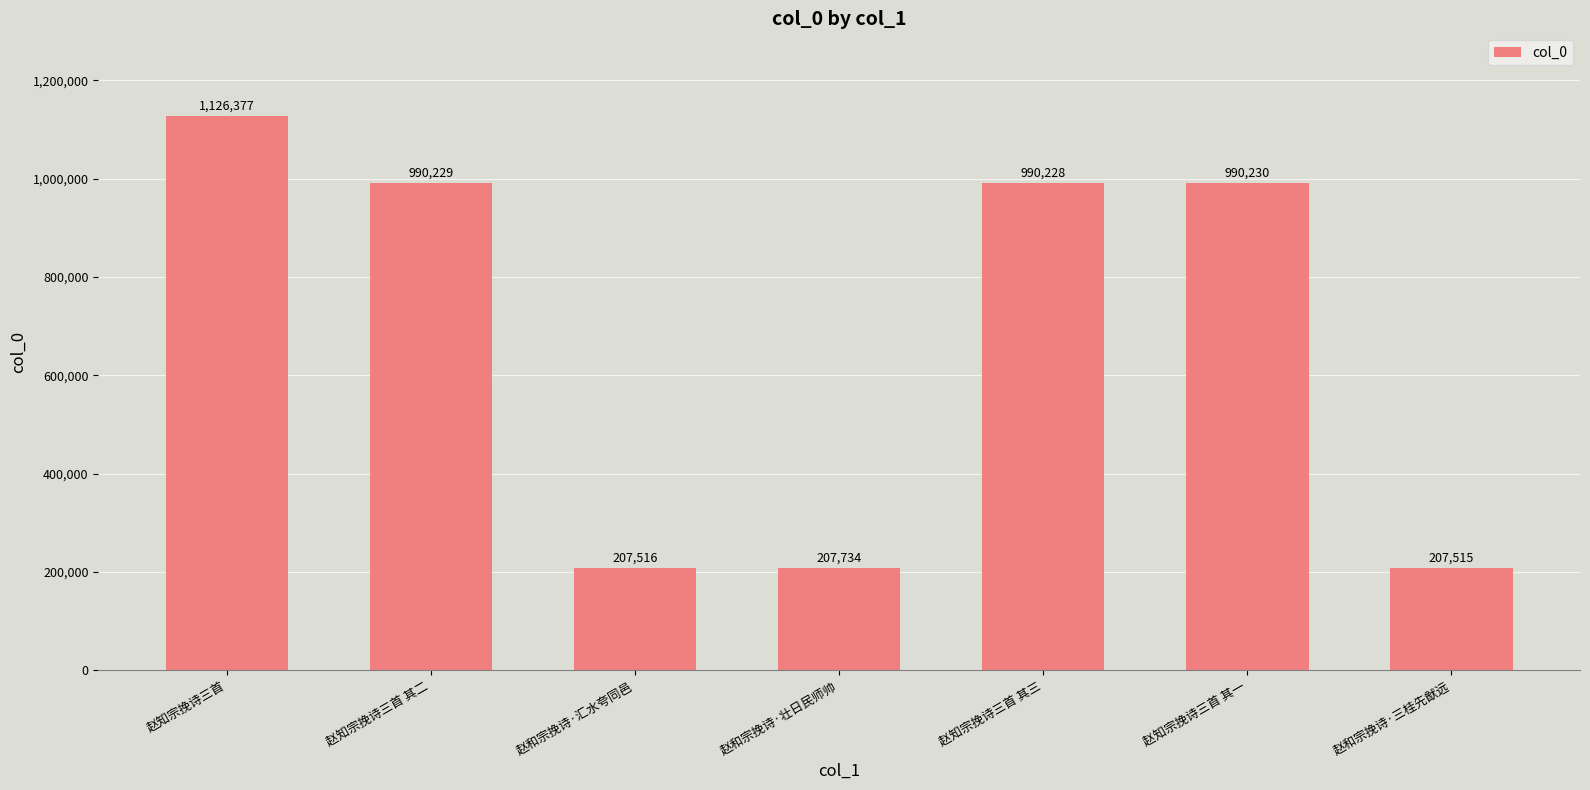

At which category does the chart reach its minimum across all series?

赵和宗挽诗·三桂先猷远